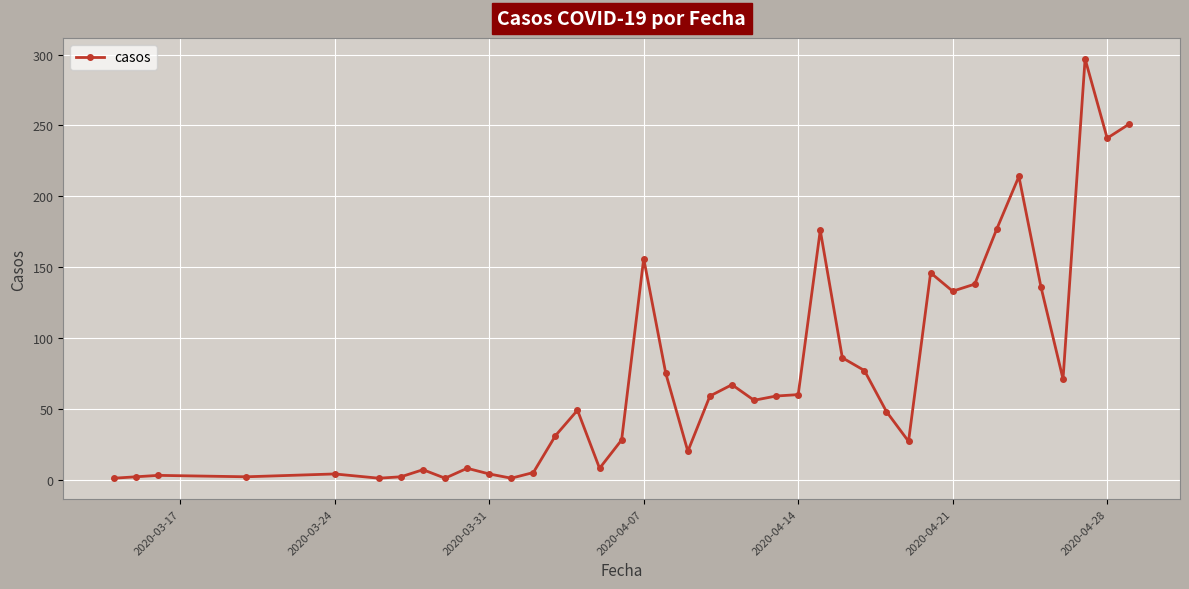

What is the maximum value shown in the chart?

297